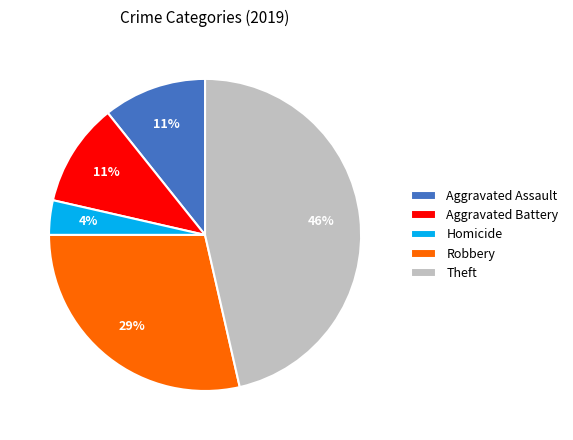

Which category has the smallest portion of the pie?

Homicide